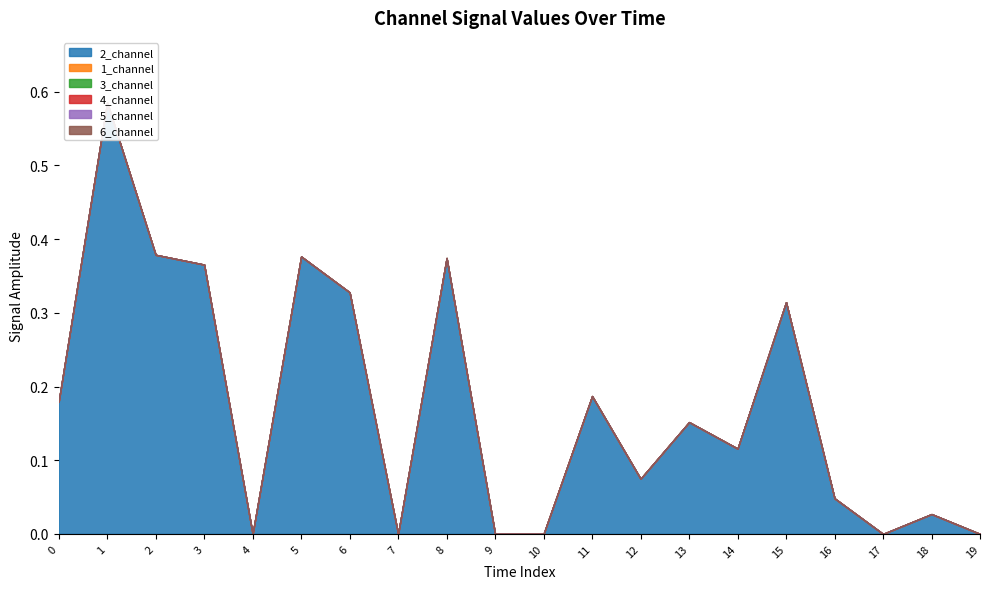

List the series in order of their peak value, highest first.

2_channel, 1_channel, 3_channel, 4_channel, 5_channel, 6_channel